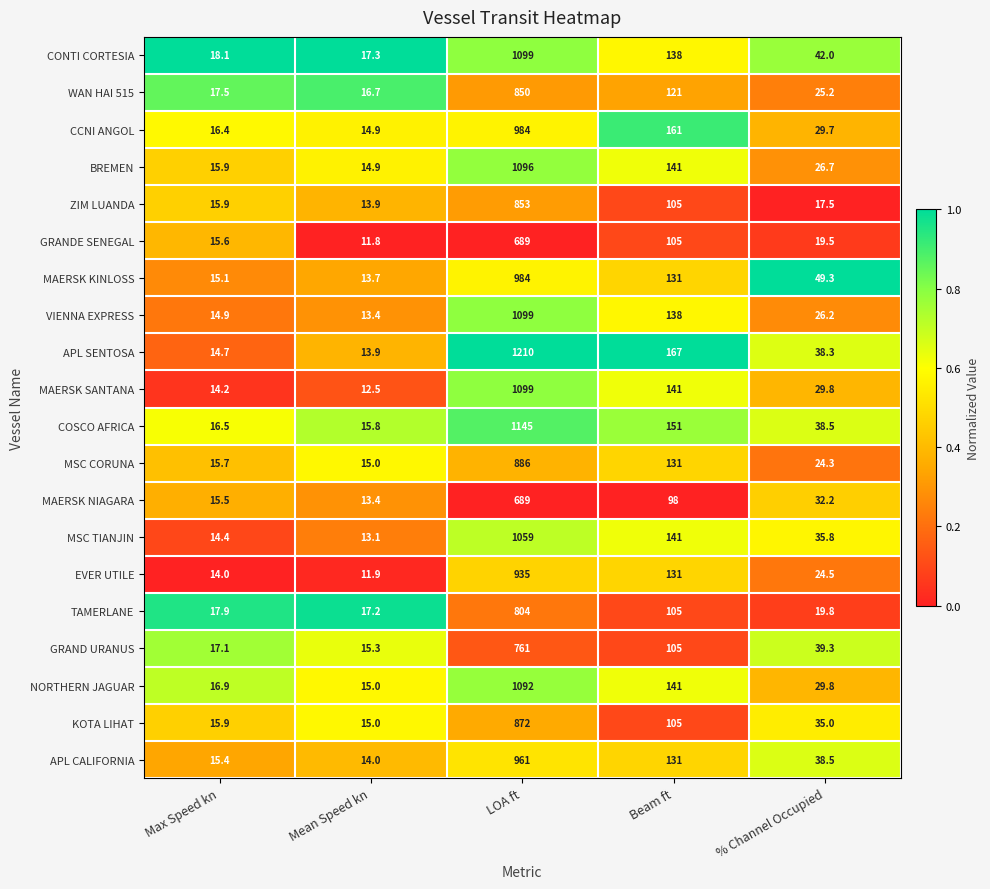

What is the difference between the maximum and minimum values in the MSC CORUNA series?

871.0